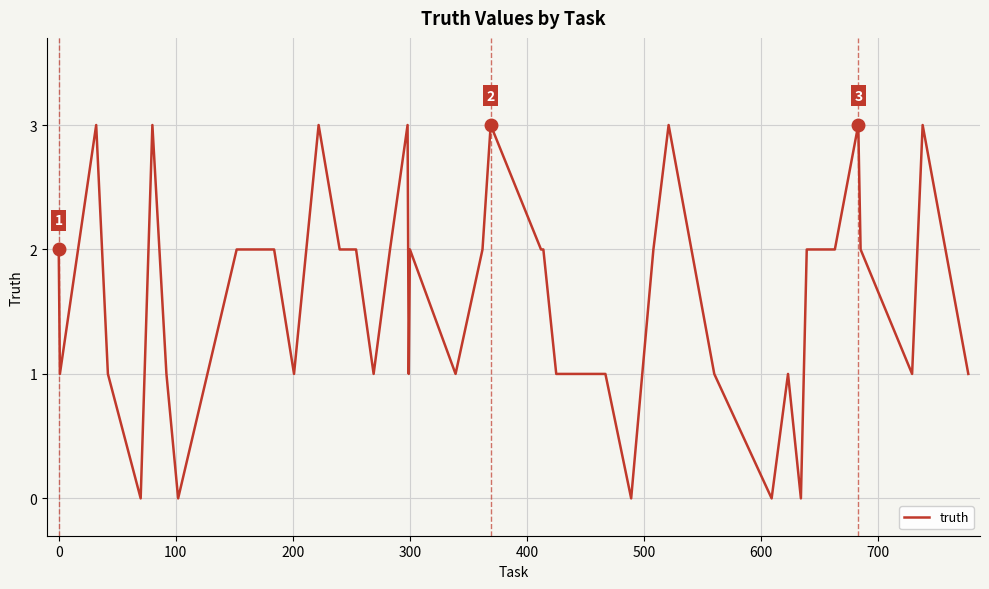

What is the difference between the maximum and minimum values?

3